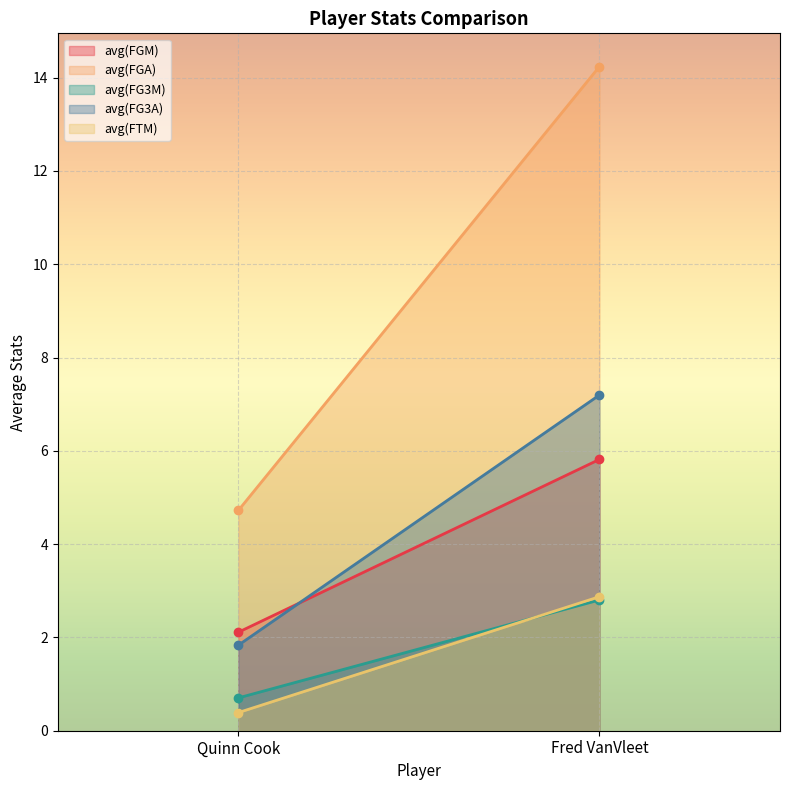

Which series has the largest range (max minus min)?

avg(FGA)